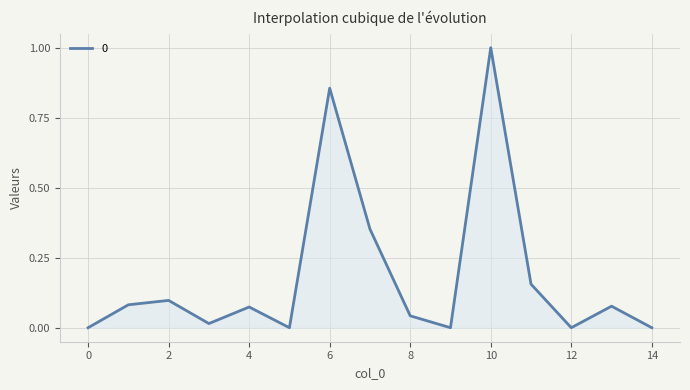

Count the number of categories in the chart.

15